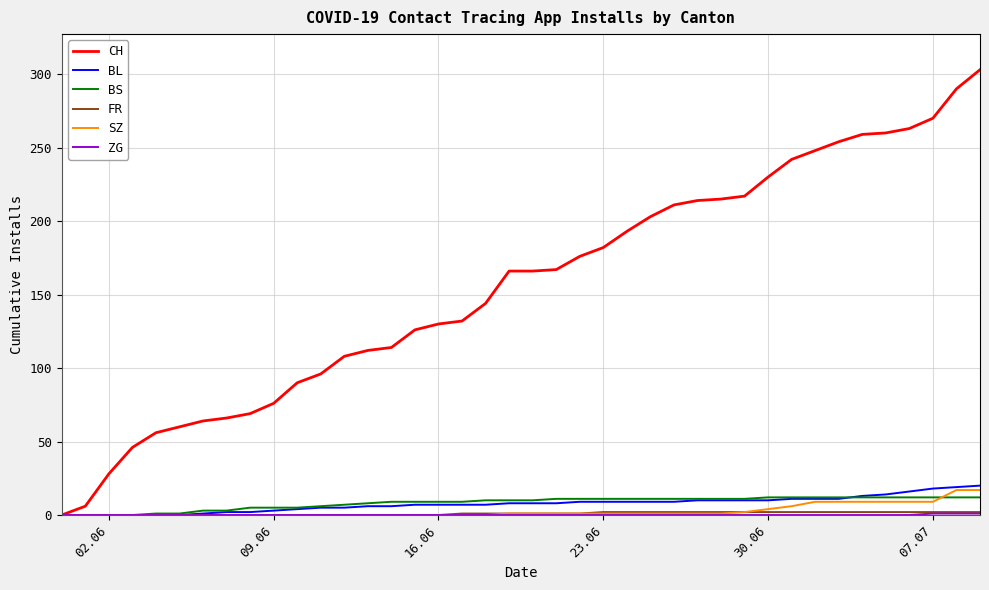

Which series has the largest total across all categories?

CH